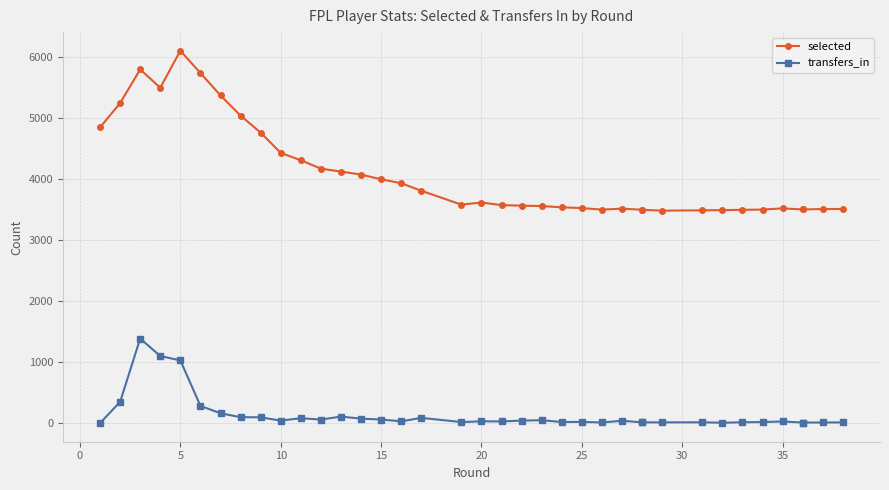

Is it true that selected equals 2108 at 20?

False